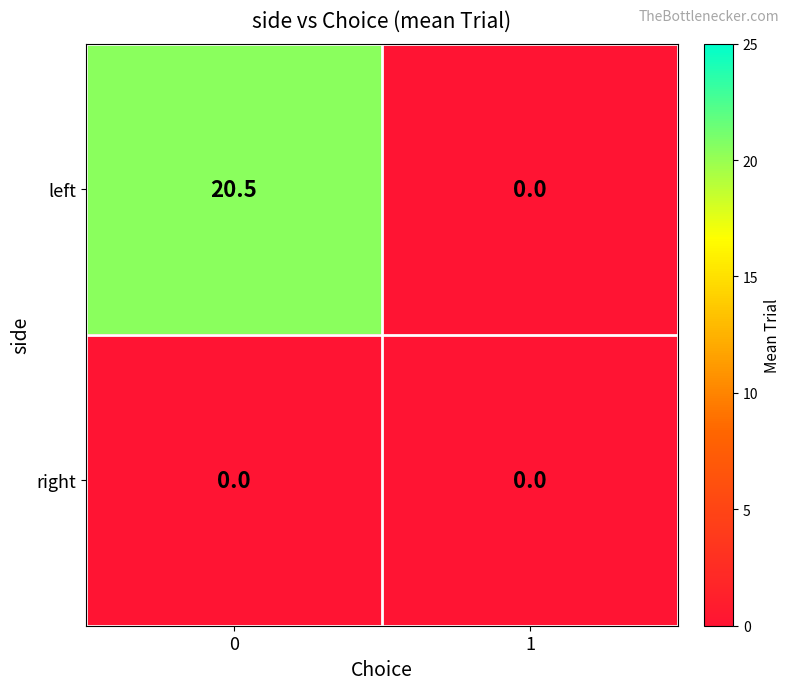

Reading left to right, list all the values displayed in this chart.

left: 20.5	0.0
right: 0.0	0.0